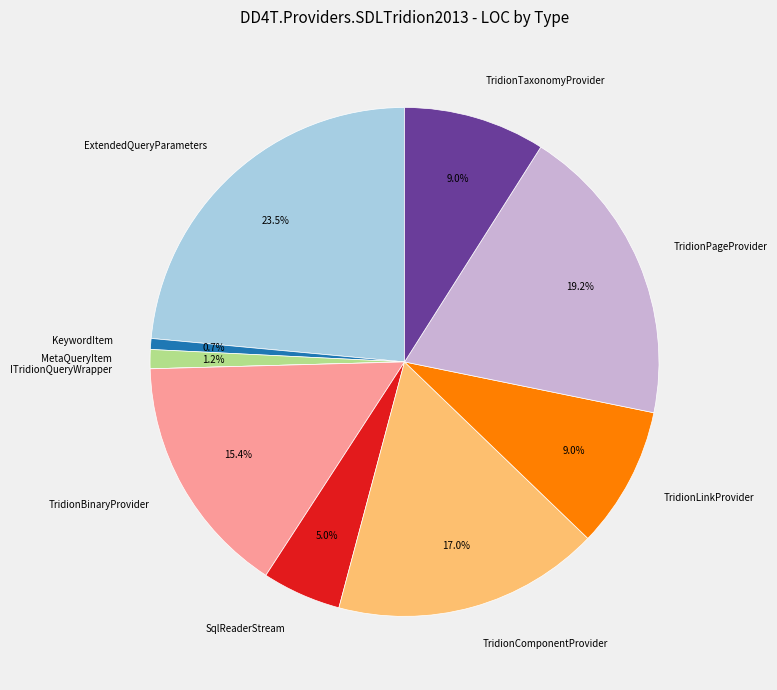

Do MetaQueryItem and TridionBinaryProvider together represent more than half of the pie?

No